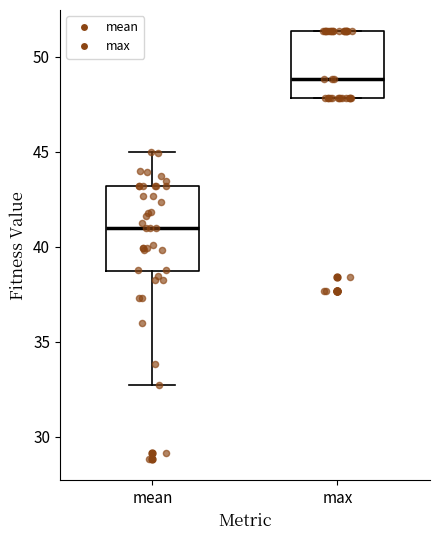

Reading left to right, transcribe this box plot: for each box, give where its median line is, the range the box spans, and where its two whiskers end, as read against the y-axis. The values are not printed on the chart, so give them approximately, as read against the axis.

mean: median 41.0, box 38.5 to 43.0, whiskers 32.5 to 45.0
max: median 49.0, box 48.0 to 51.5, whiskers 48.0 to 51.5